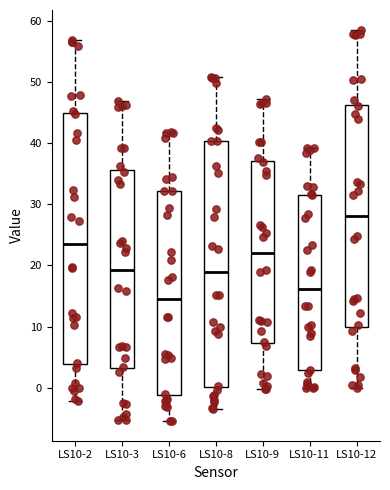

Where does the upper whisker of the box for LS10-2 end on the y-axis? The values are not printed on the chart, so give them approximately, as read against the axis.

57